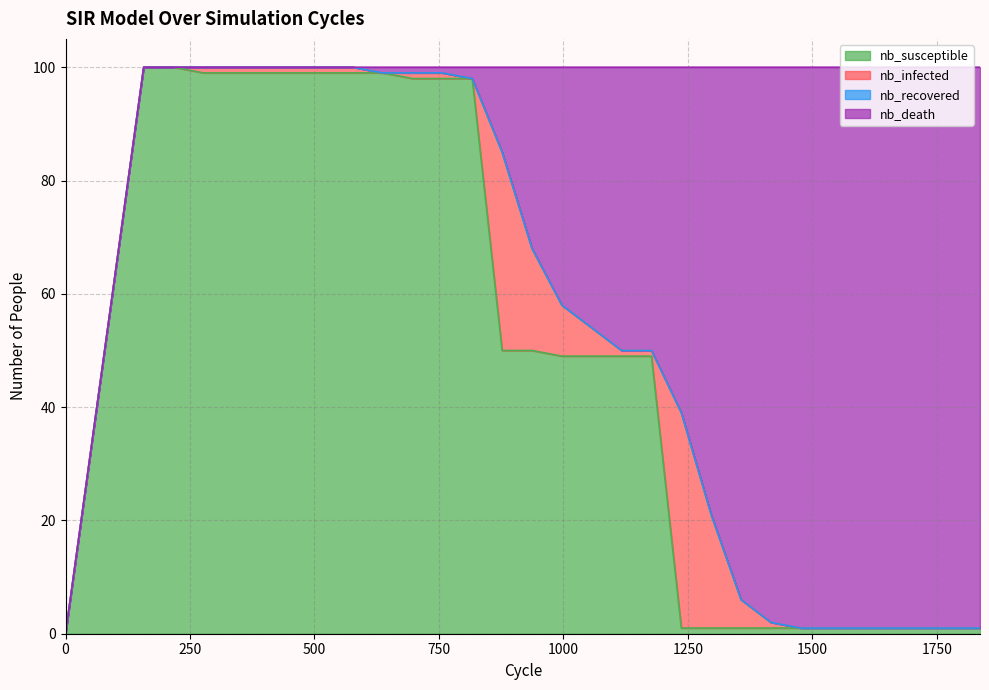

How many intersections are there between nb_infected and nb_susceptible?

1